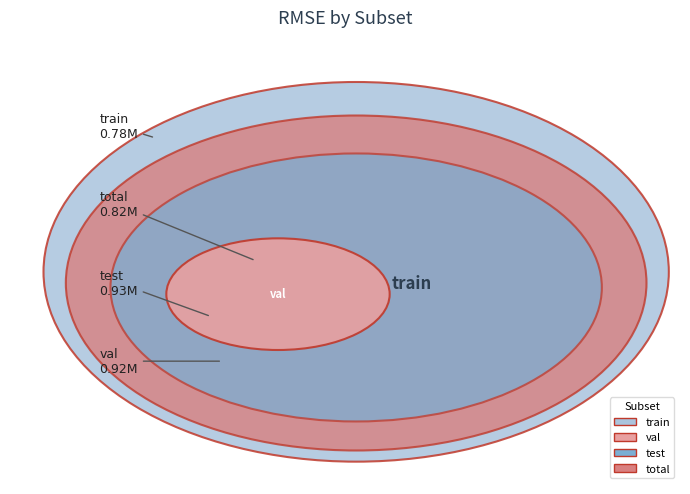

Is train the majority of the pie?

No